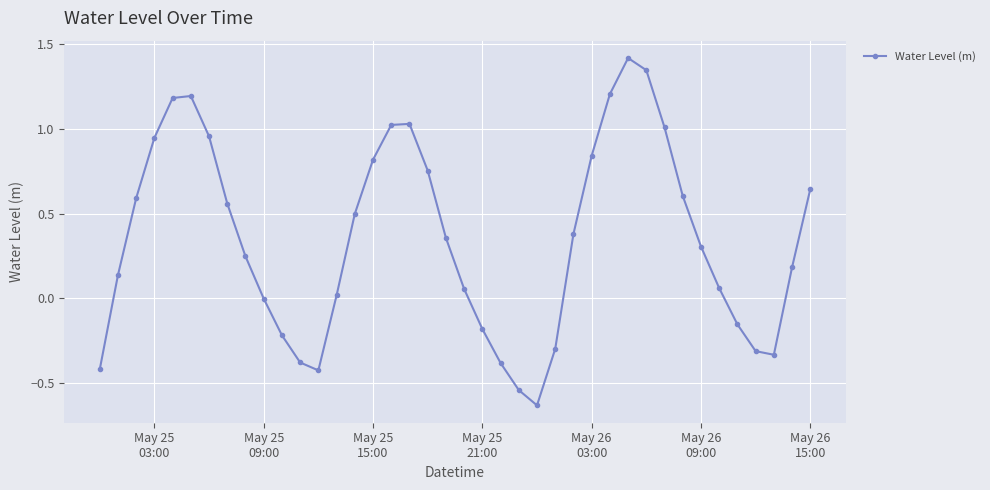

What is the greatest value displayed?

1.4